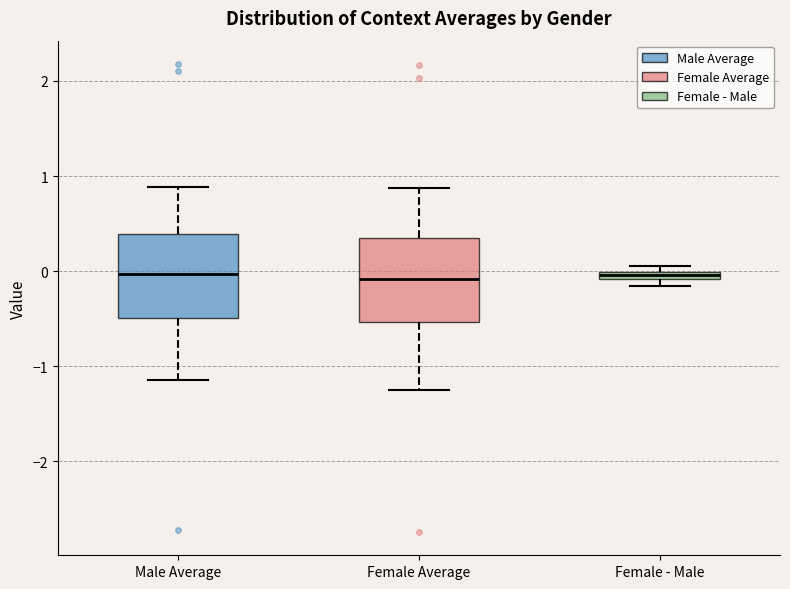

Where does the upper whisker of the box for Male Average end on the y-axis? The values are not printed on the chart, so give them approximately, as read against the axis.

0.9